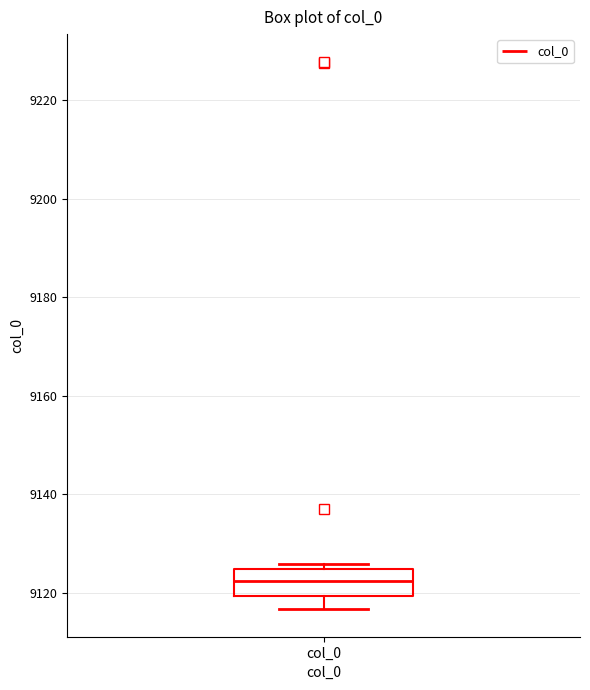

Read this box plot against the y-axis: the position of the median line, the range covered by the box, and the ends of both whiskers. The values are not printed on the chart, so give them approximately, as read against the axis.

median 9122, box 9120 to 9124, whiskers 9116 to 9126